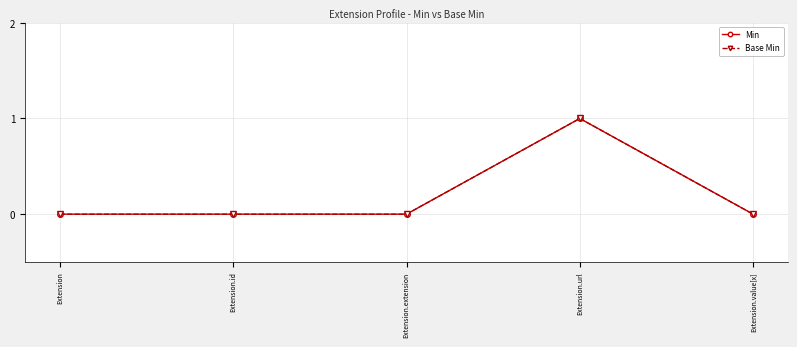

Which label corresponds to the largest value in the chart?

Extension.url